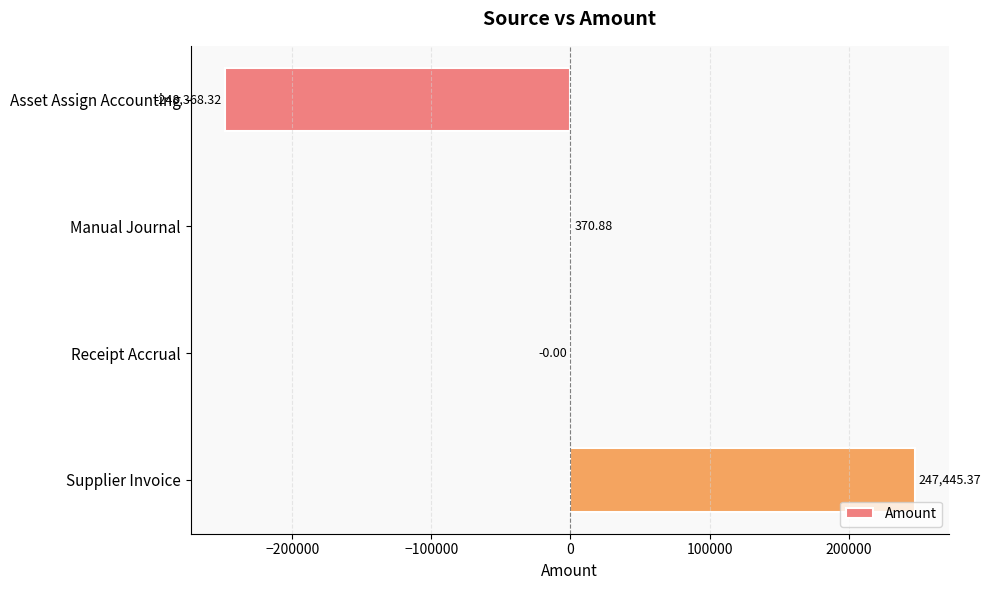

What is the sum of the values at Manual Journal and Receipt Accrual?

370.9